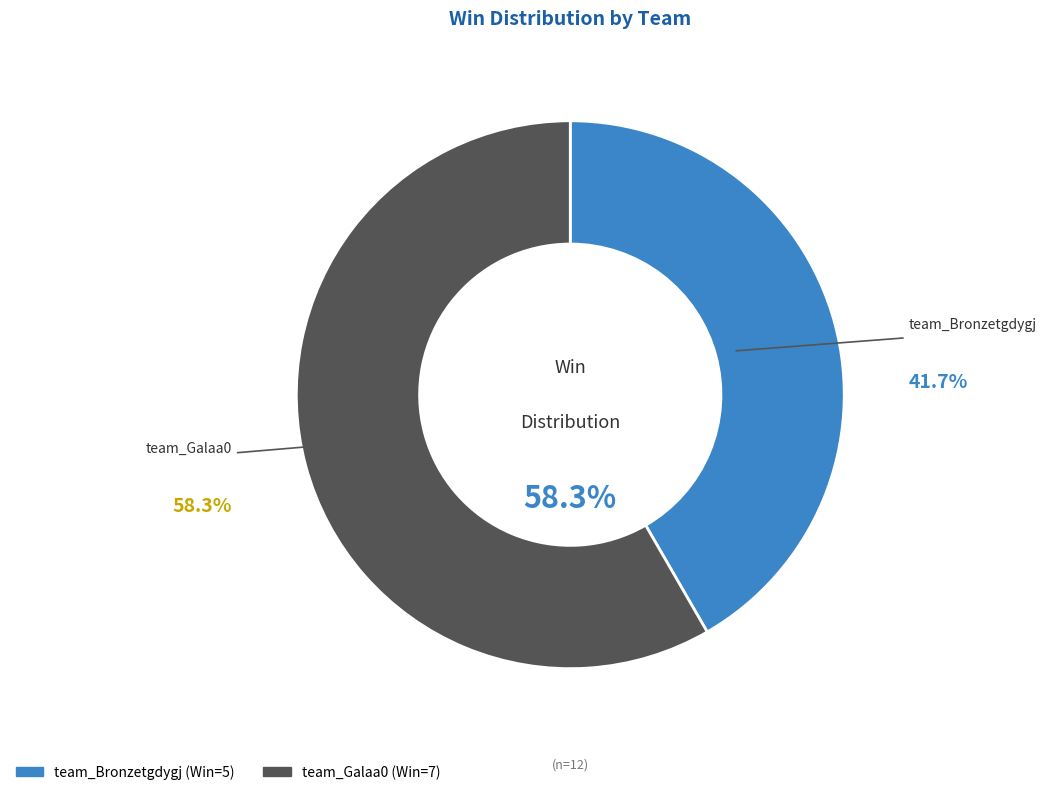

What percentage is NOT represented by team_Galaa0?

41.7%